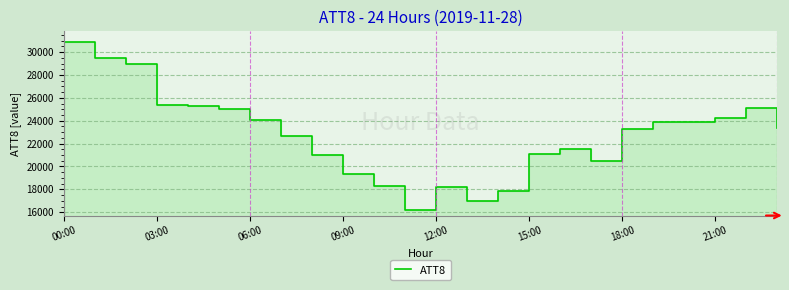

The chart shows a value of 21000 at 8. True or false?

True